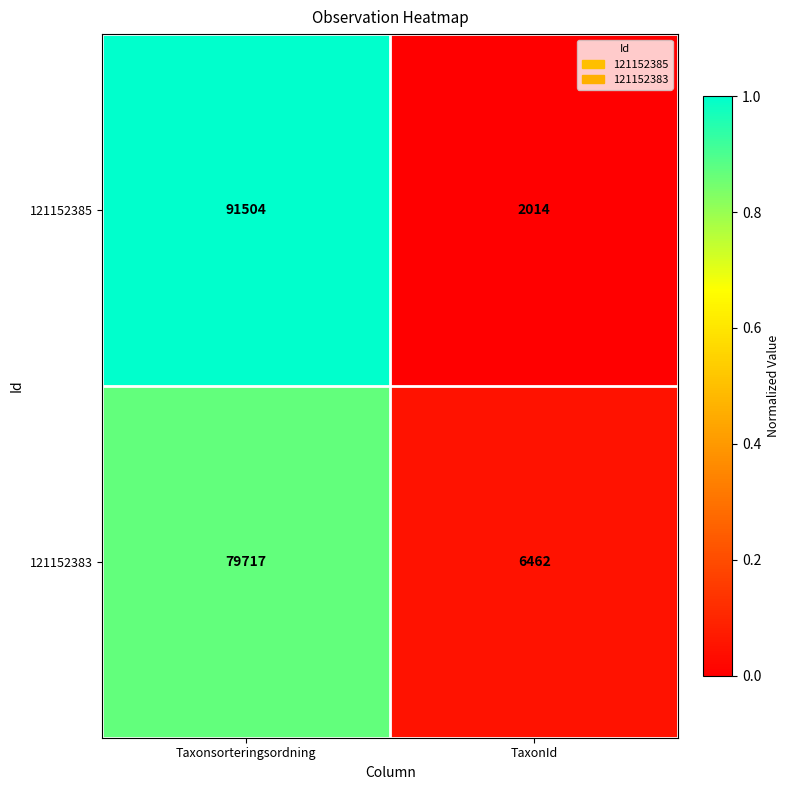

Is the value of 121152383 at TaxonId greater than the value of 121152385 at TaxonId?

Yes